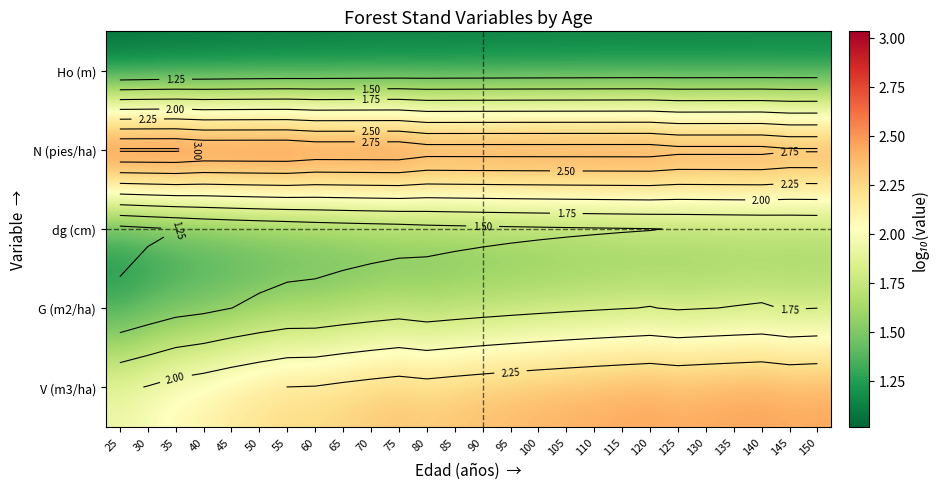

How many categories are shown in the chart?

26